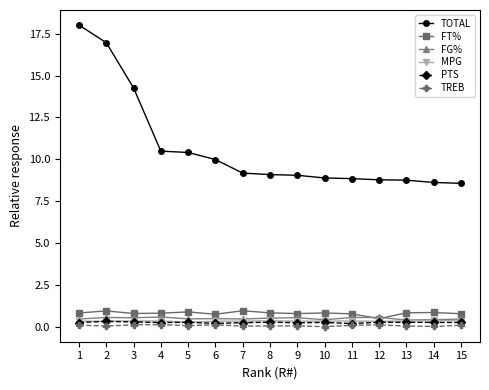

How many data points does each series have?

15